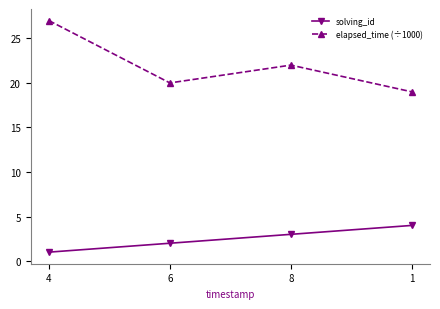

Count the number of data series in this chart.

2